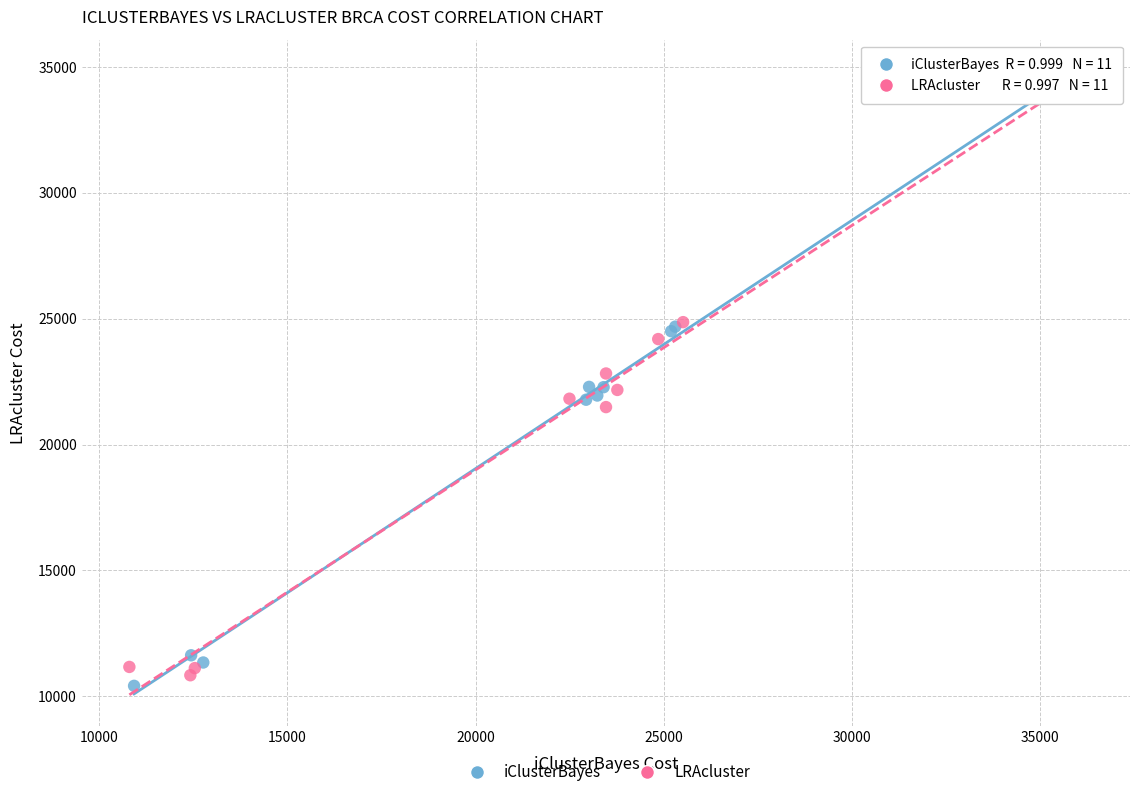

Which series reaches the minimum Y coordinate?

iClusterBayes